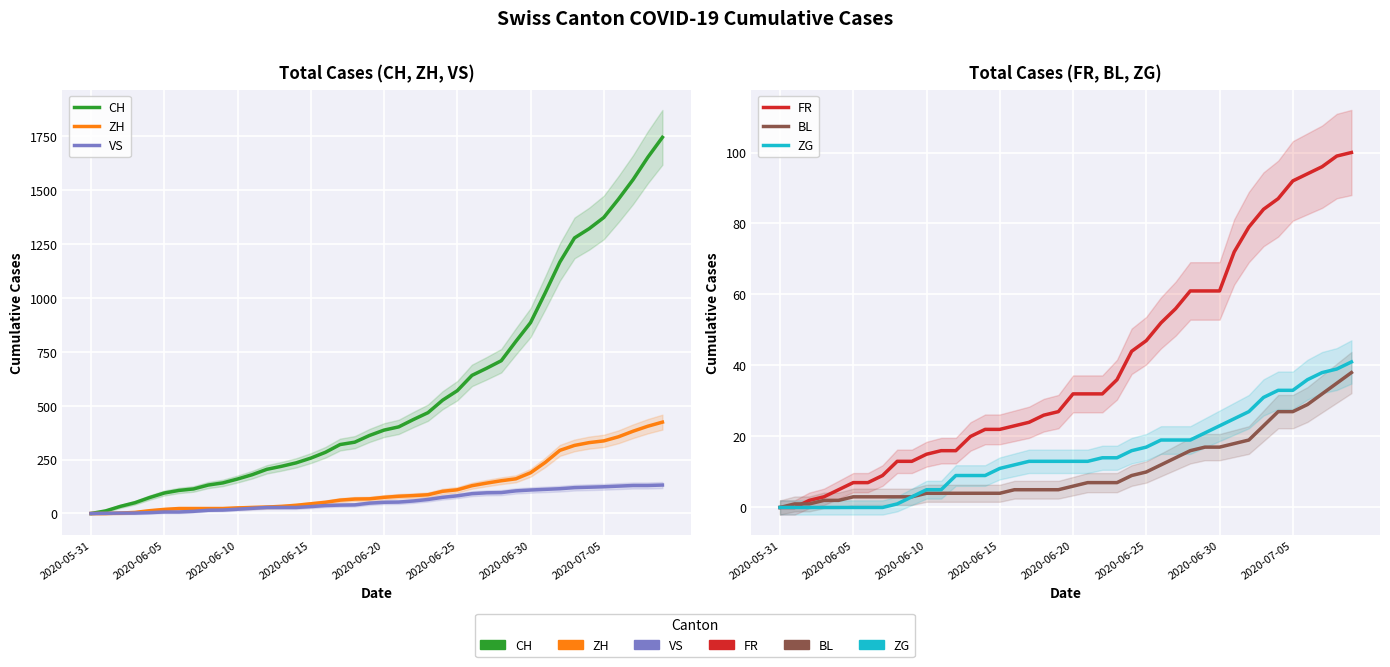

How many lines are shown in the chart?

6